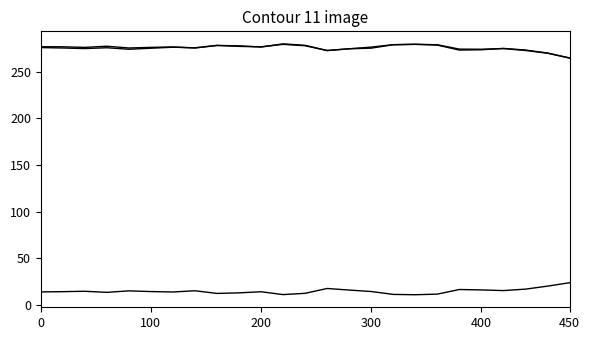

How many lines are shown in the chart?

3